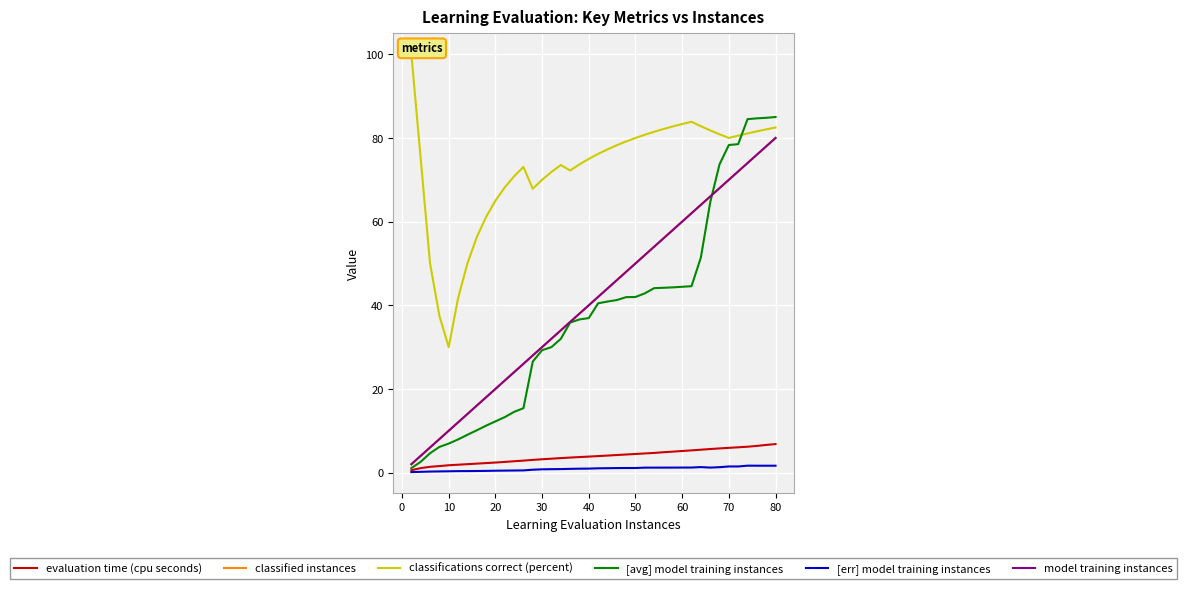

Is it true that [avg] model training instances equals 72.6 at 27?

False